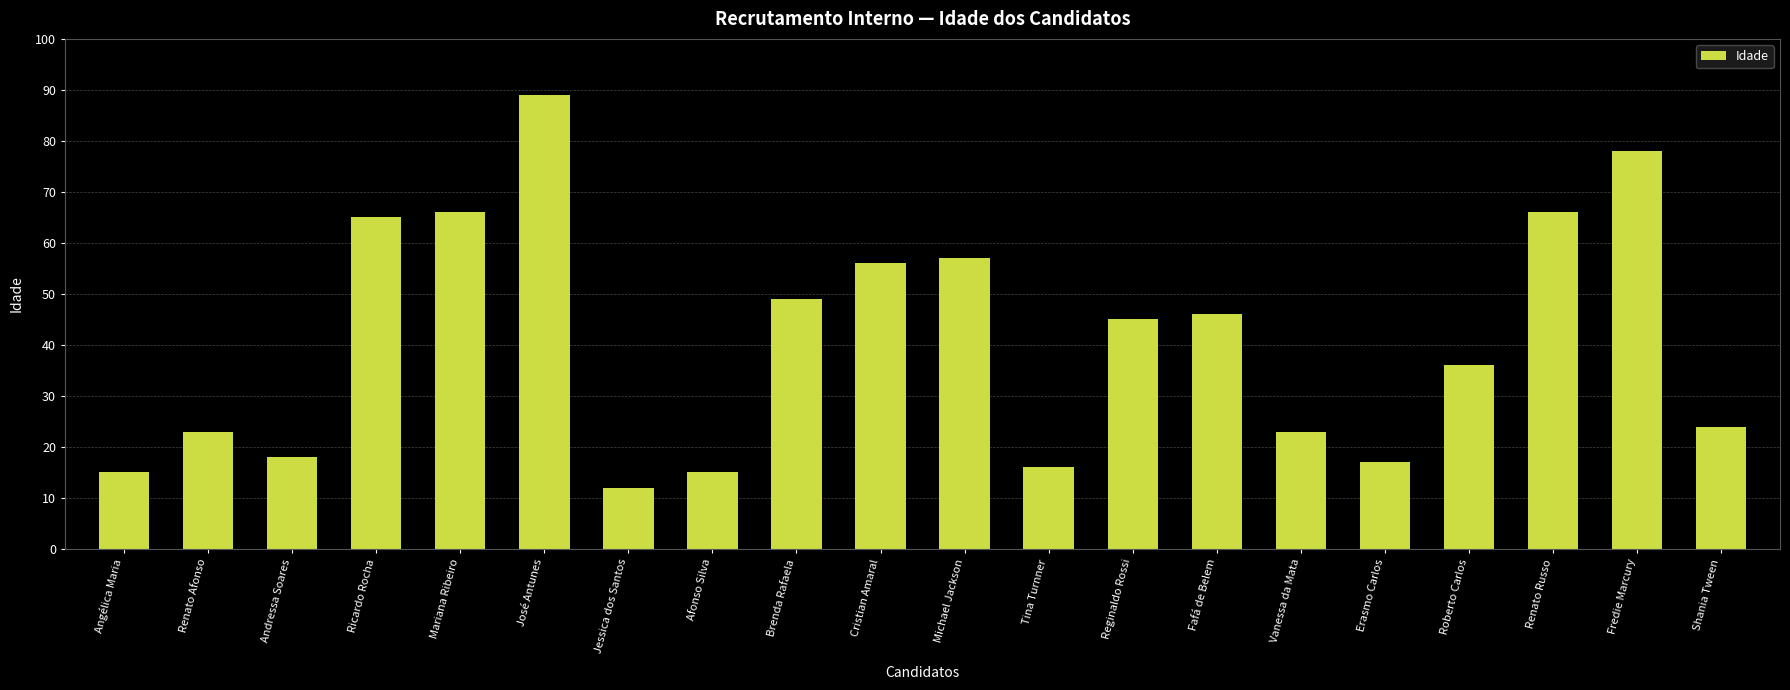

What is the difference between the maximum and minimum values?

77